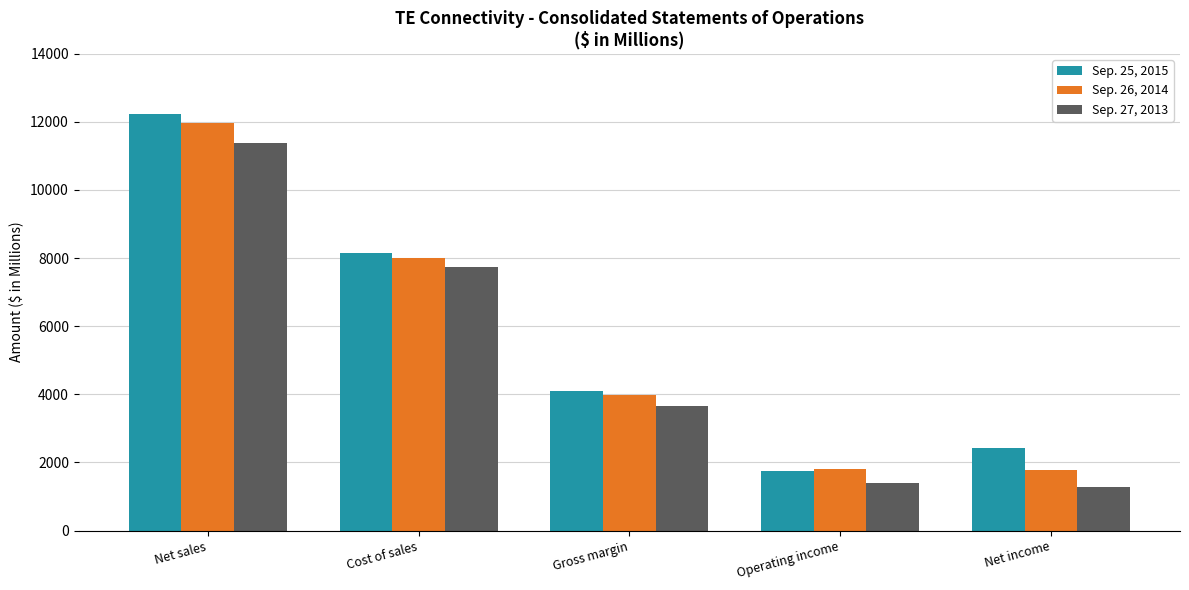

True or false: Sep. 25, 2015 has a value of 18316 at Net sales.

False